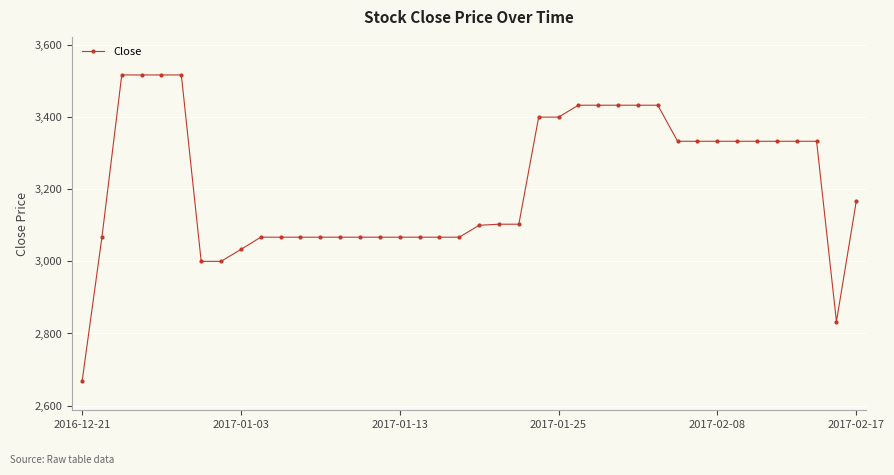

What is the average value?

3213